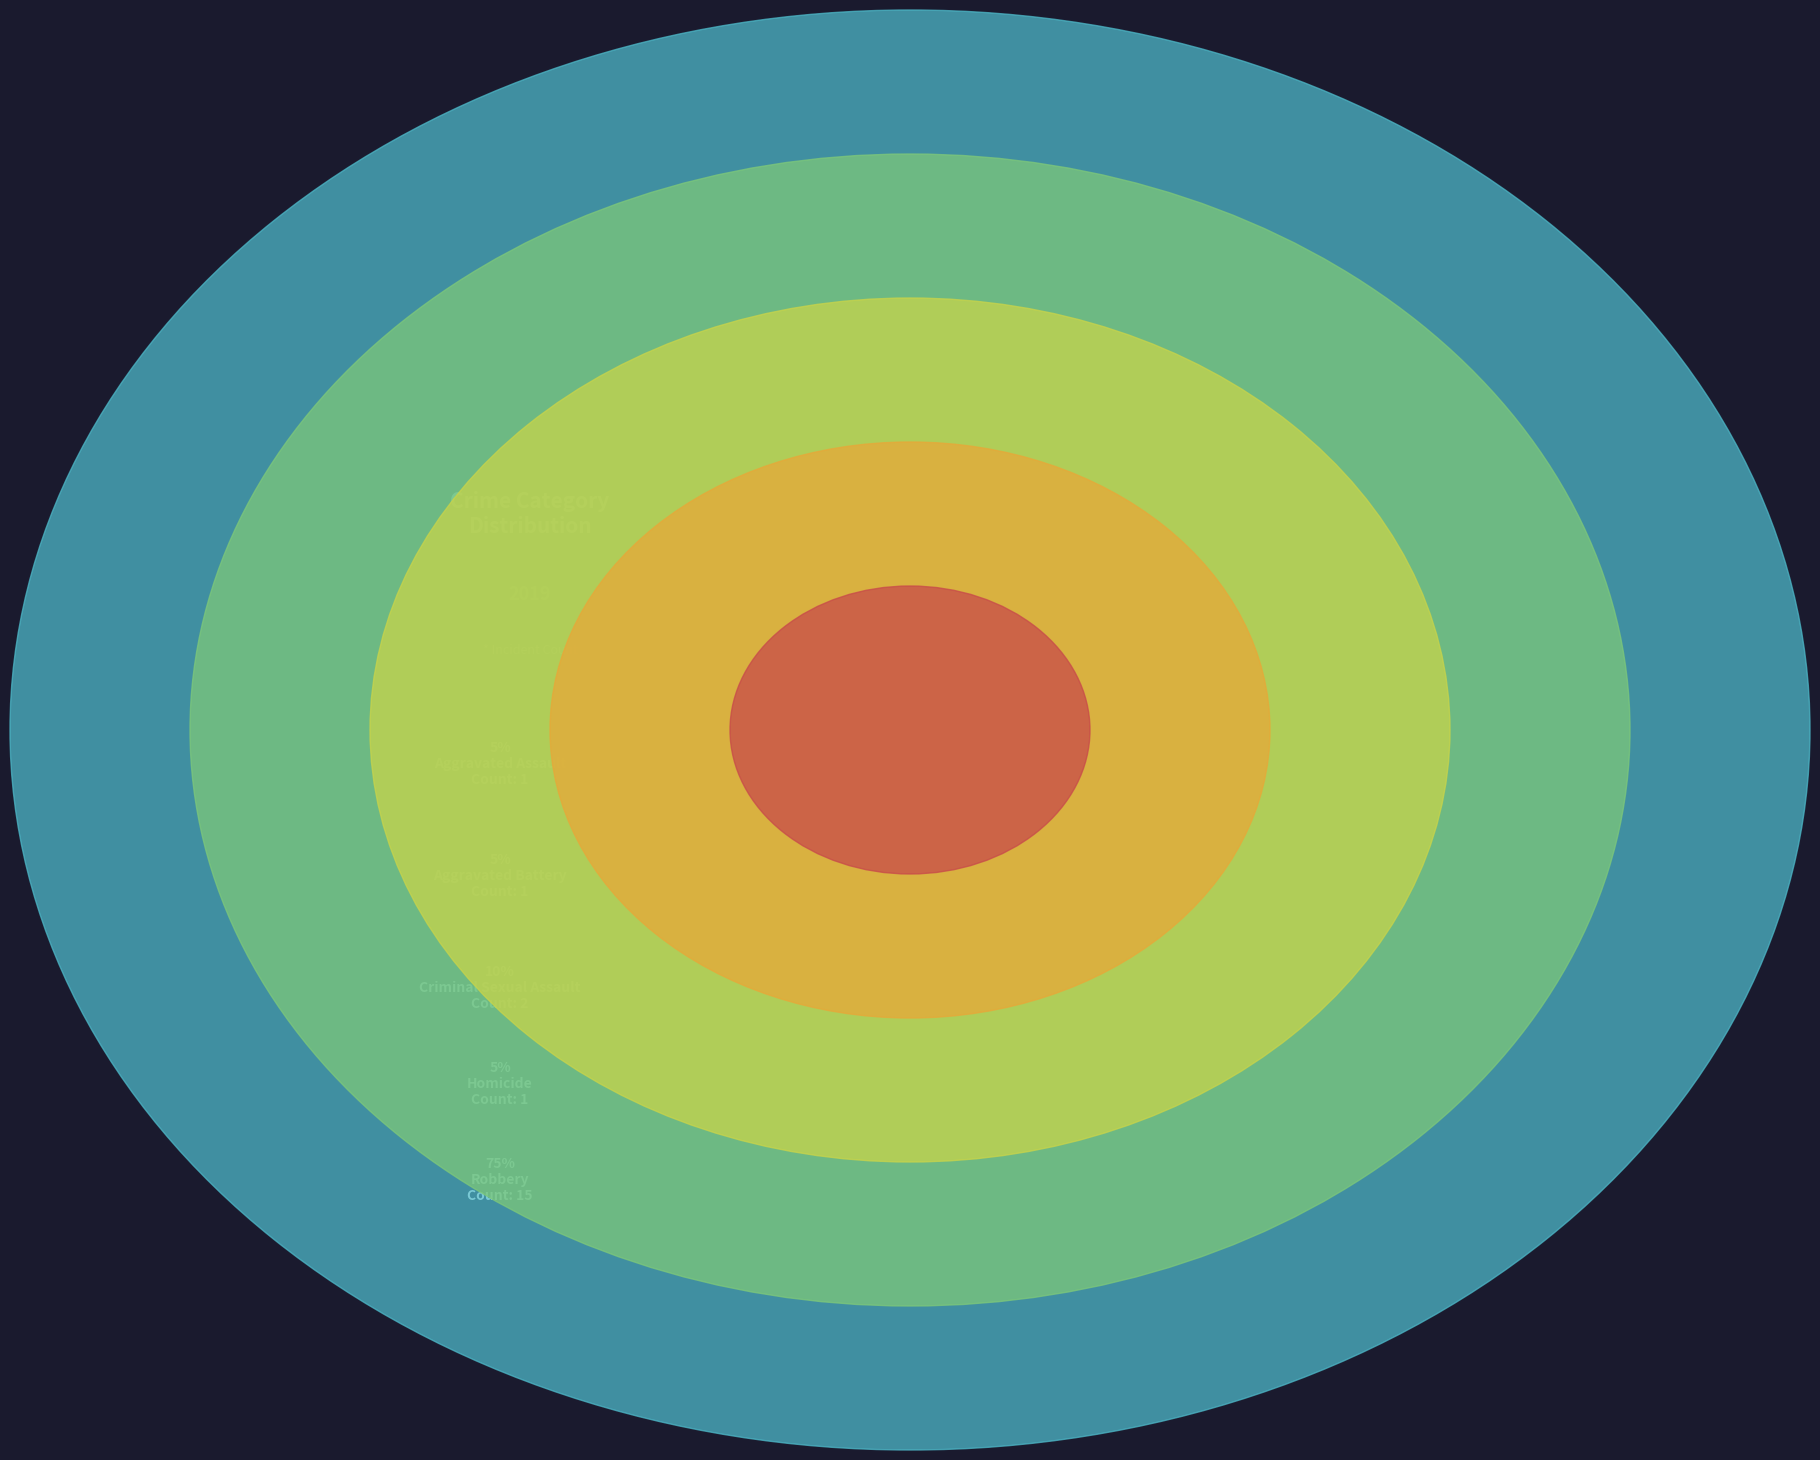

What percentage do Aggravated Assault and Robbery together represent?

80.0%